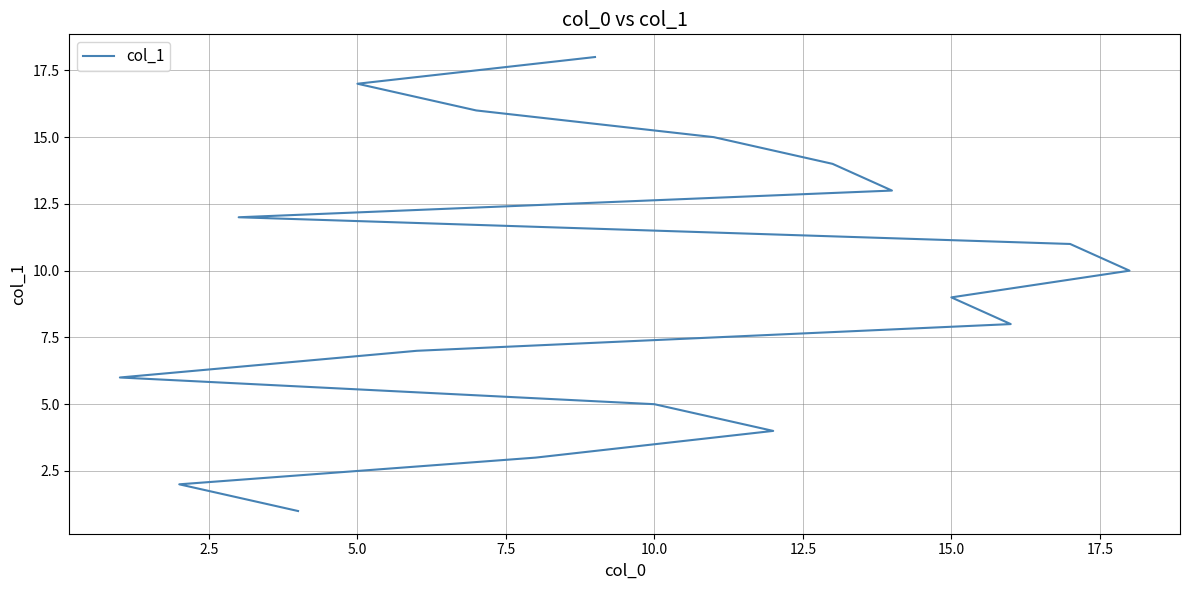

Does the chart display data point markers on the line(s)?

No